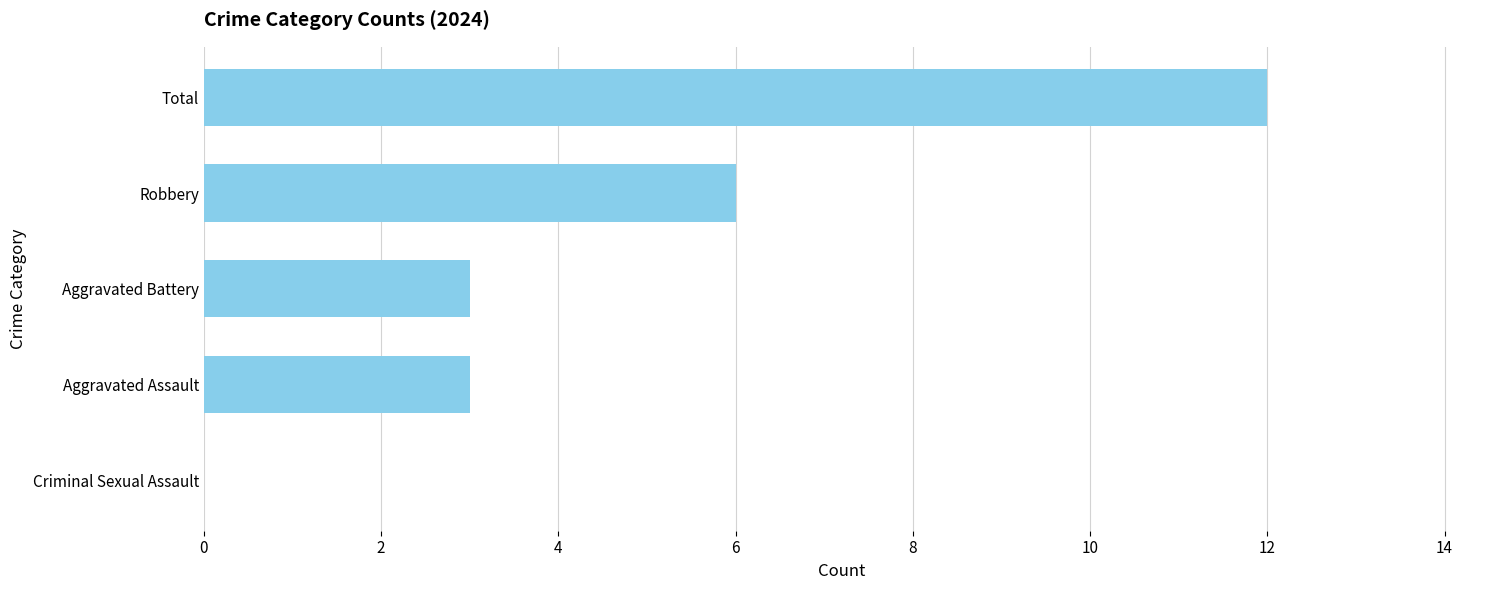

Which category has the highest value across all series?

Total